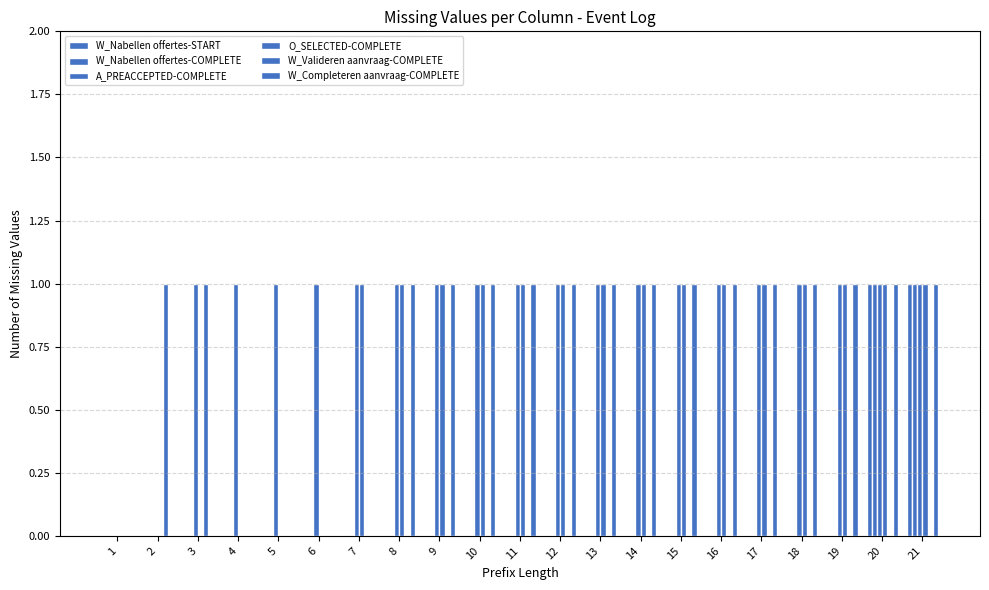

Between 11 and 17, which series saw the biggest shift?

W_Nabellen offertes-START